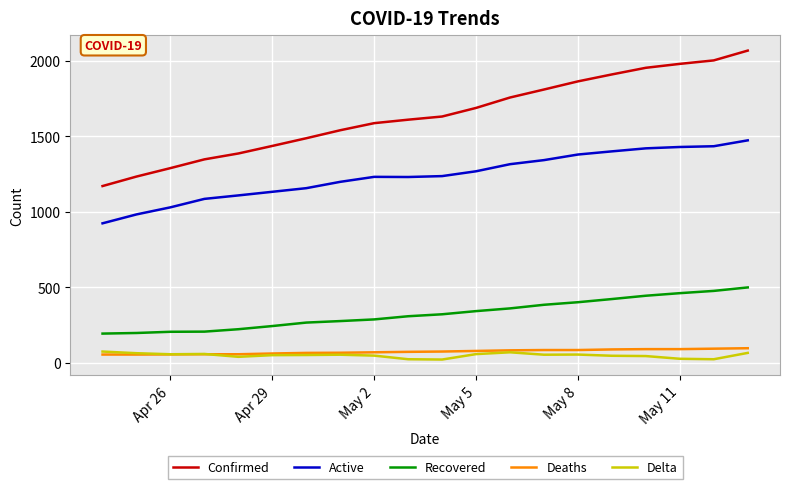

How many lines are shown in the chart?

5